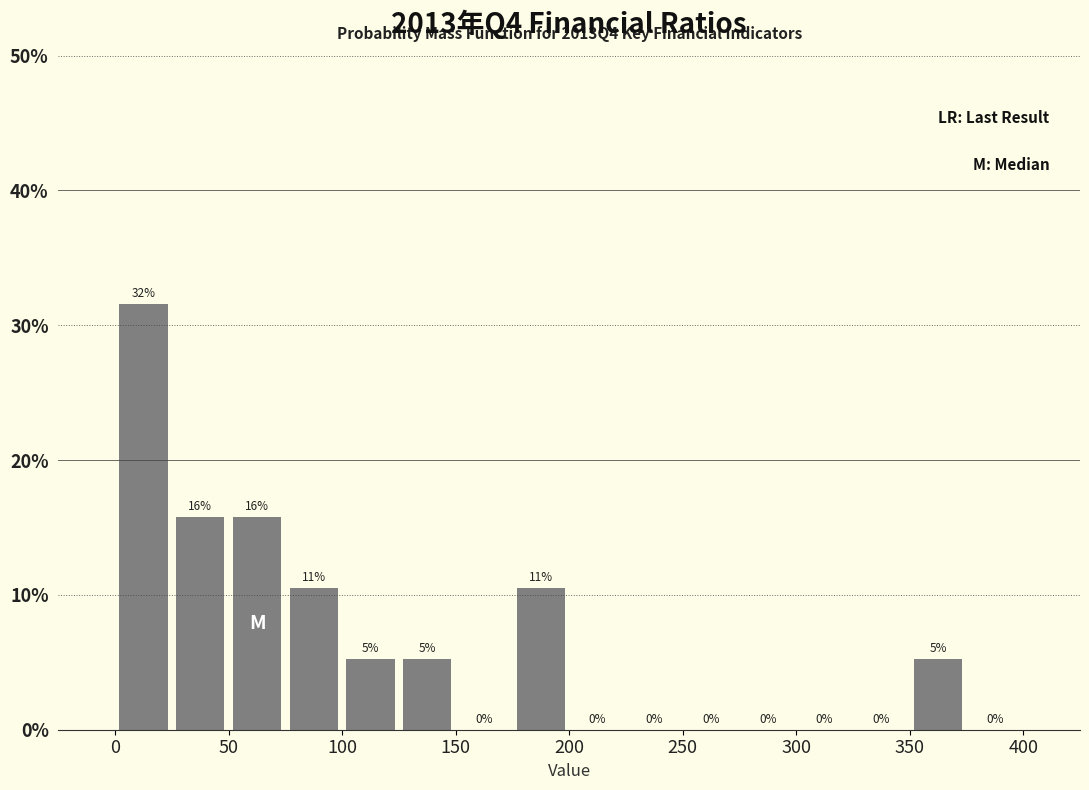

Over which range of the x-axis is the bar tallest?

0 to 25